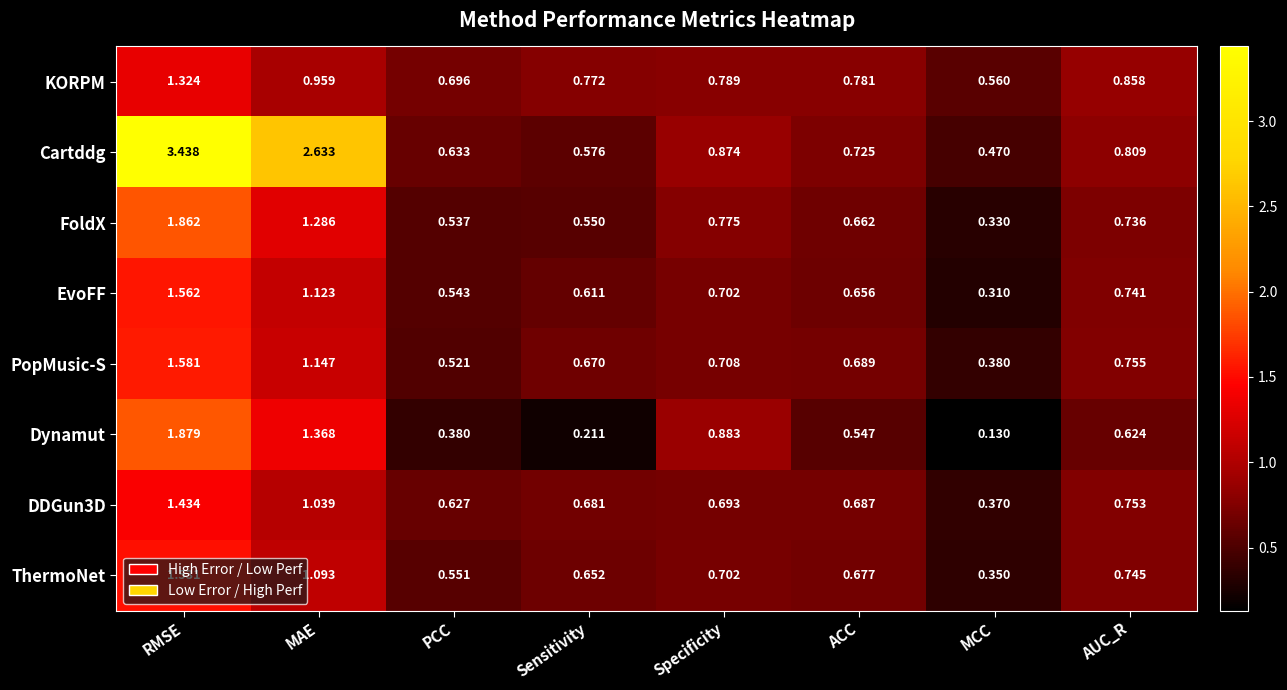

At which category is the sum across all series the highest?

RMSE